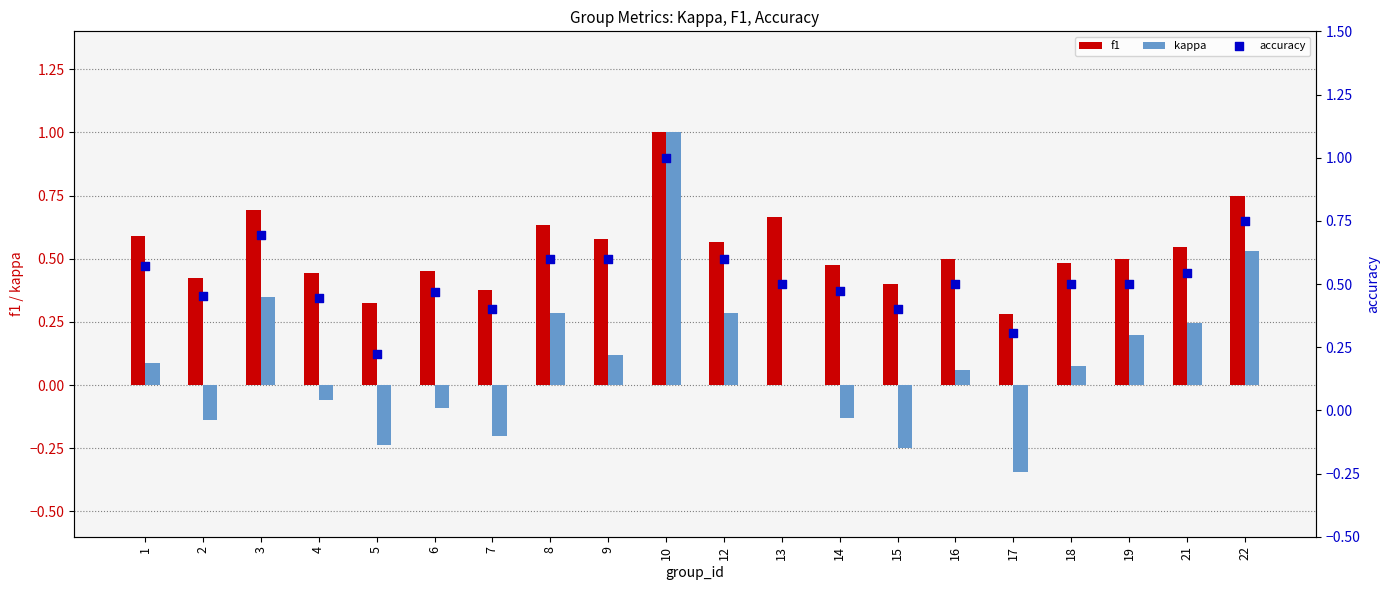

What are all the series names shown in the legend?

f1, kappa, accuracy